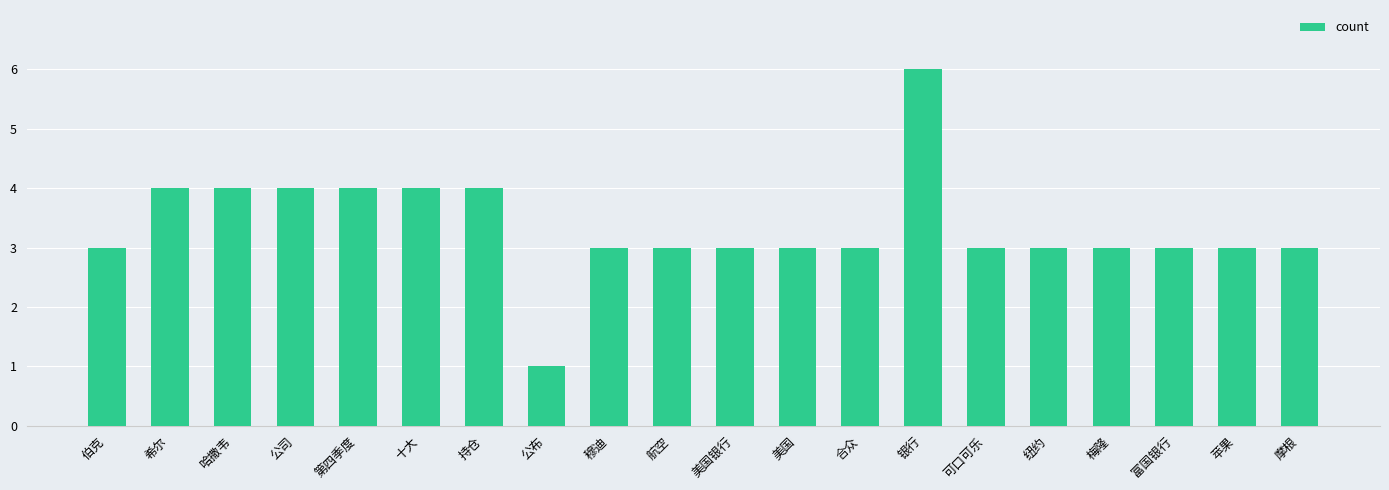

What is the approximate value at 穆迪?

3